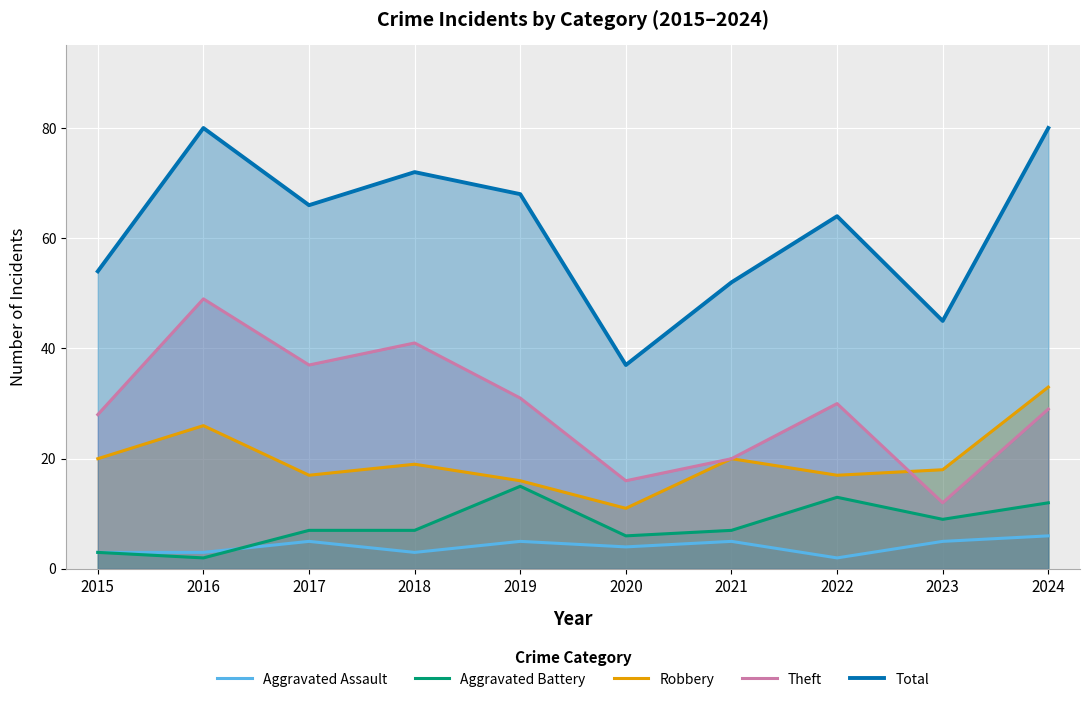

The Total series shows 22 at 2019. True or false?

False